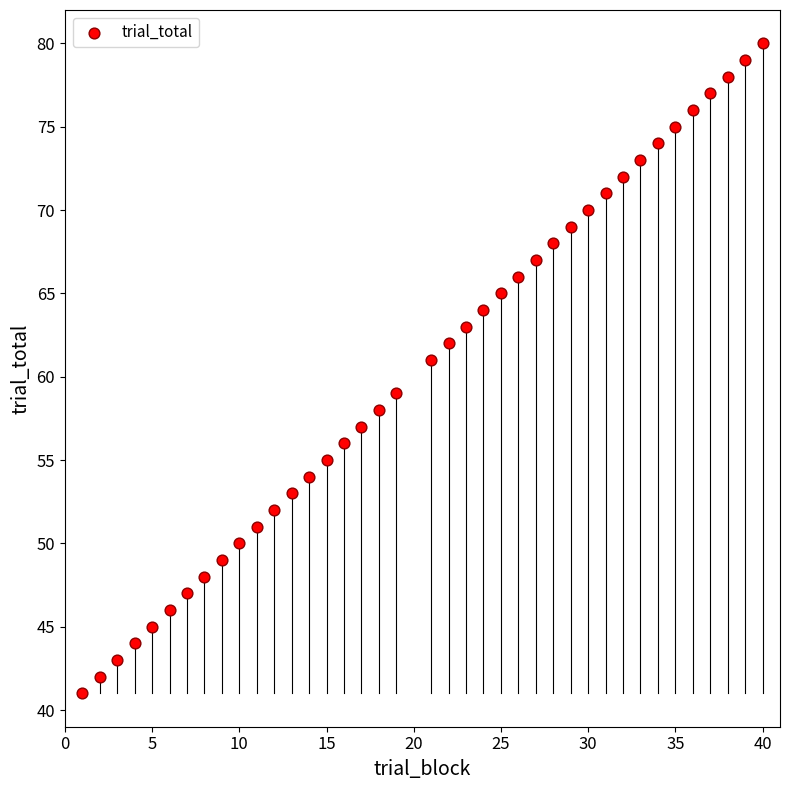

What is the range of Y values (max minus min)?

39